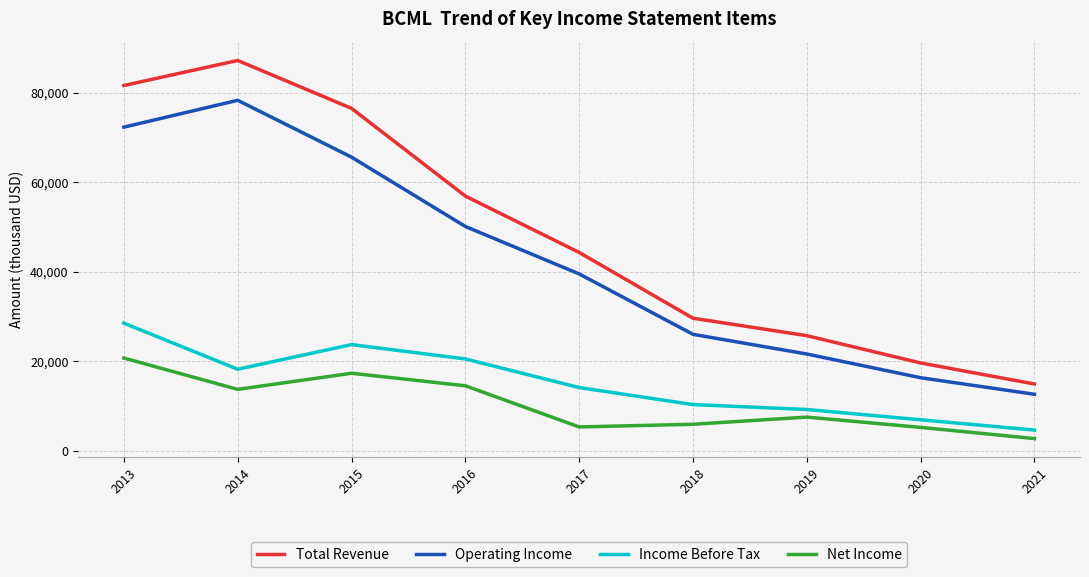

Which series has the largest total across all categories?

Total Revenue